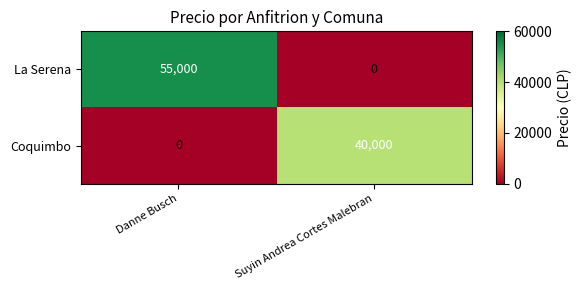

What is the highest value of the Coquimbo series?

40000